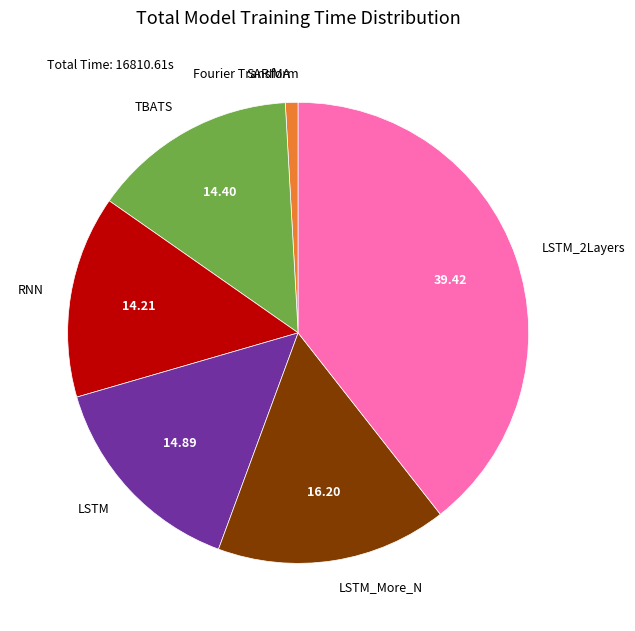

Does SARIMA account for over 50% of the chart?

No